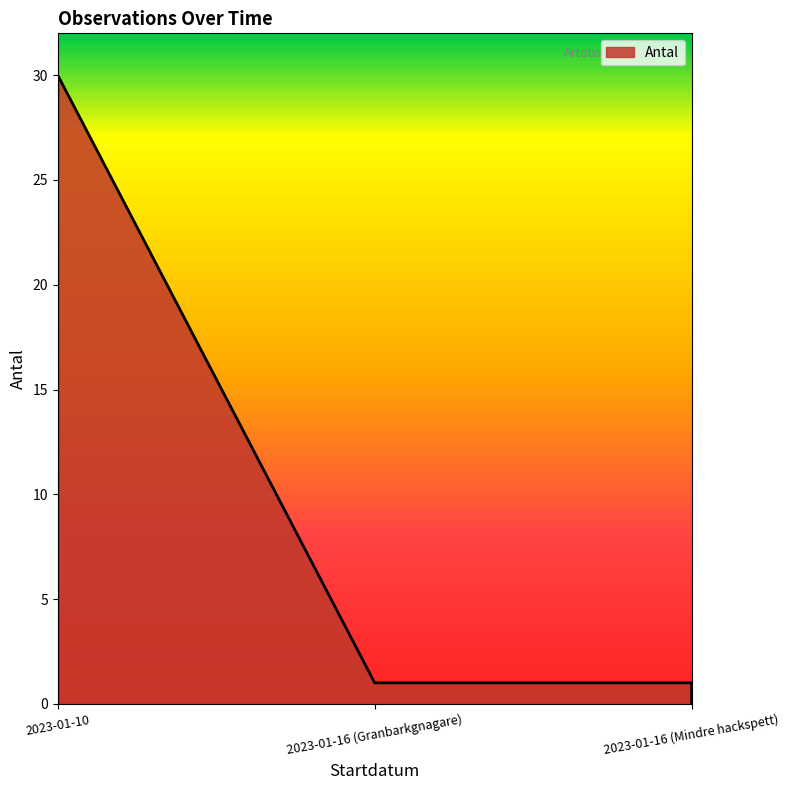

Rank the categories by value from lowest to highest.

2023-01-16 (Granbarkgnagare), 2023-01-16 (Mindre hackspett), 2023-01-10